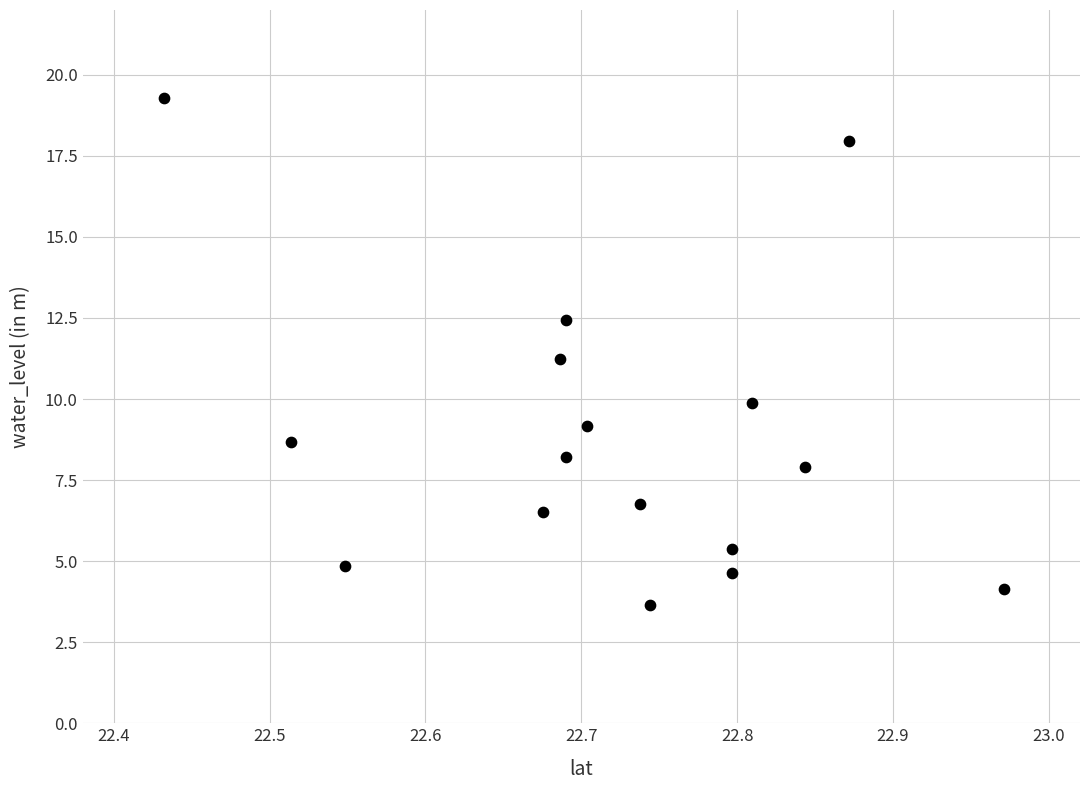

What is the range of X values (max minus min)?

0.5